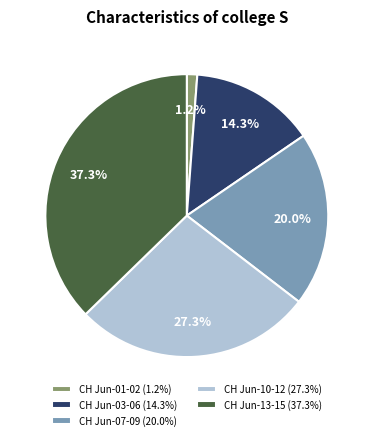

Is there any slice that represents more than half of the pie?

No